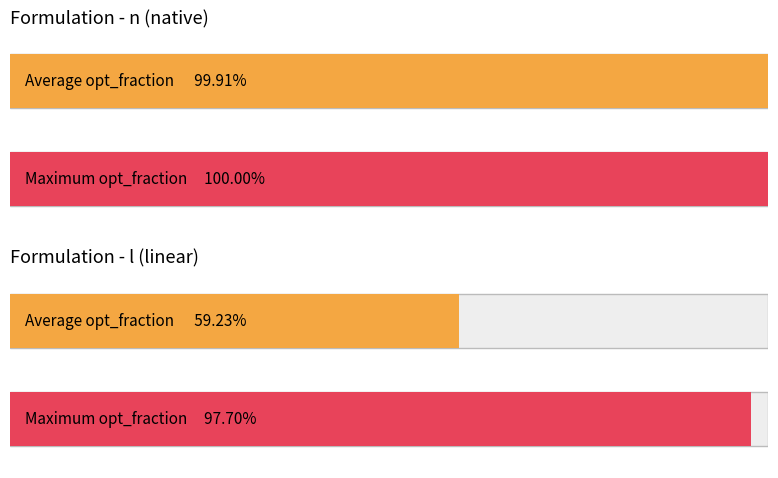

Is it true that opt_fraction equals 0.6 at n_c1=1?

False